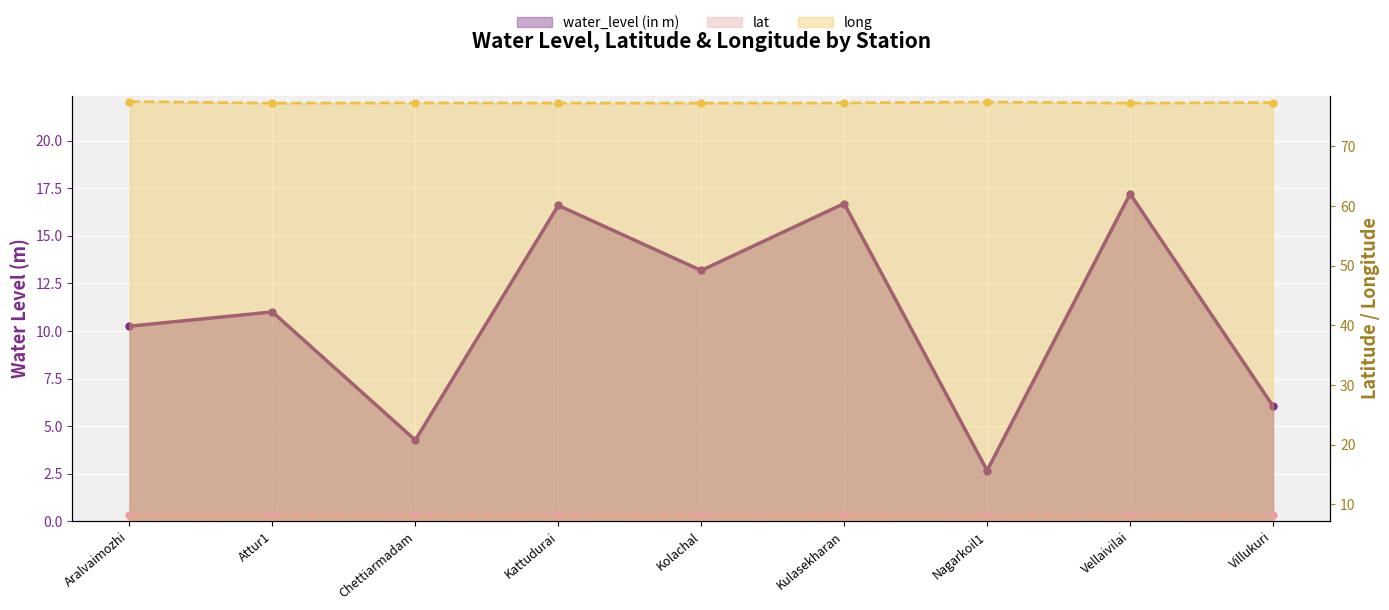

At Nagarkoil1, list the series in order from smallest to largest.

water_level (in m), lat, long